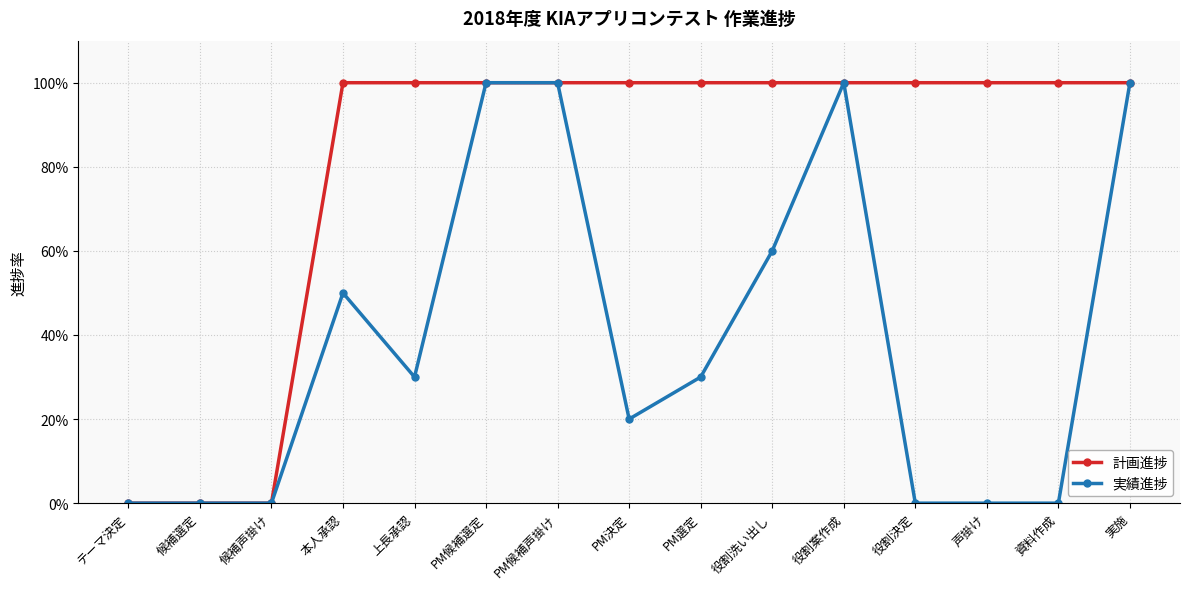

Does the chart have visible grid lines?

Yes